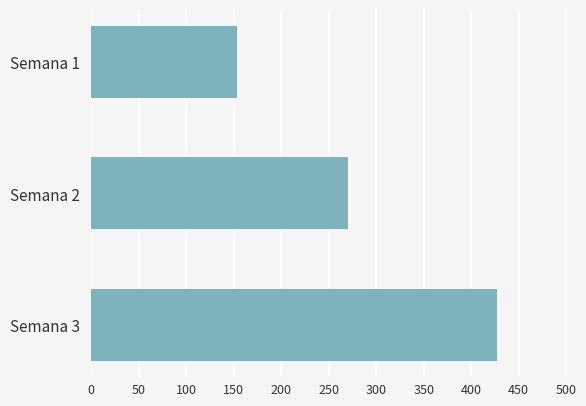

What is the difference between the maximum and minimum values?

273.3